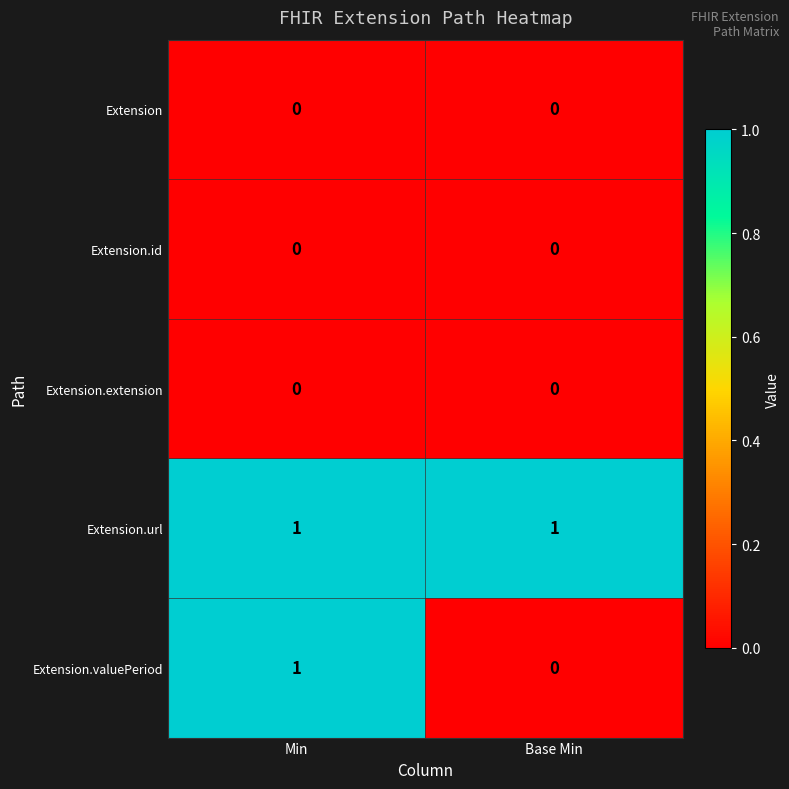

What is the spread (max minus min) of values at Base Min?

1